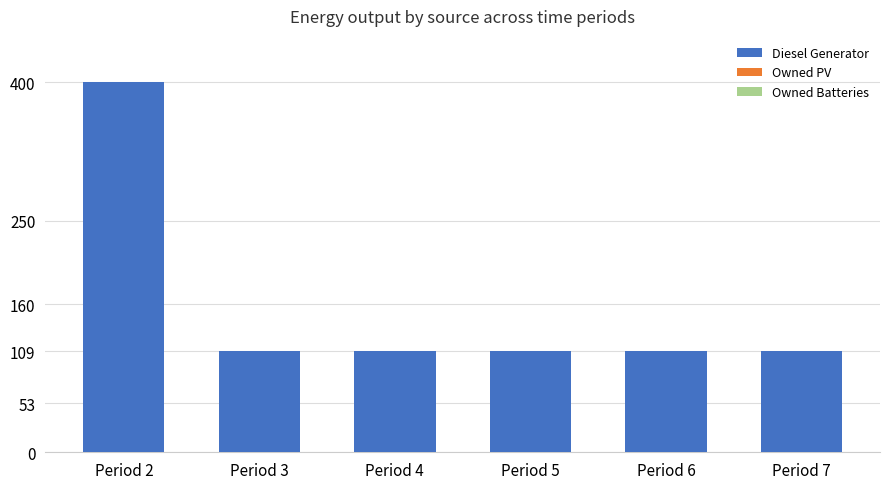

The value at Period 2 is 400. True or false?

True